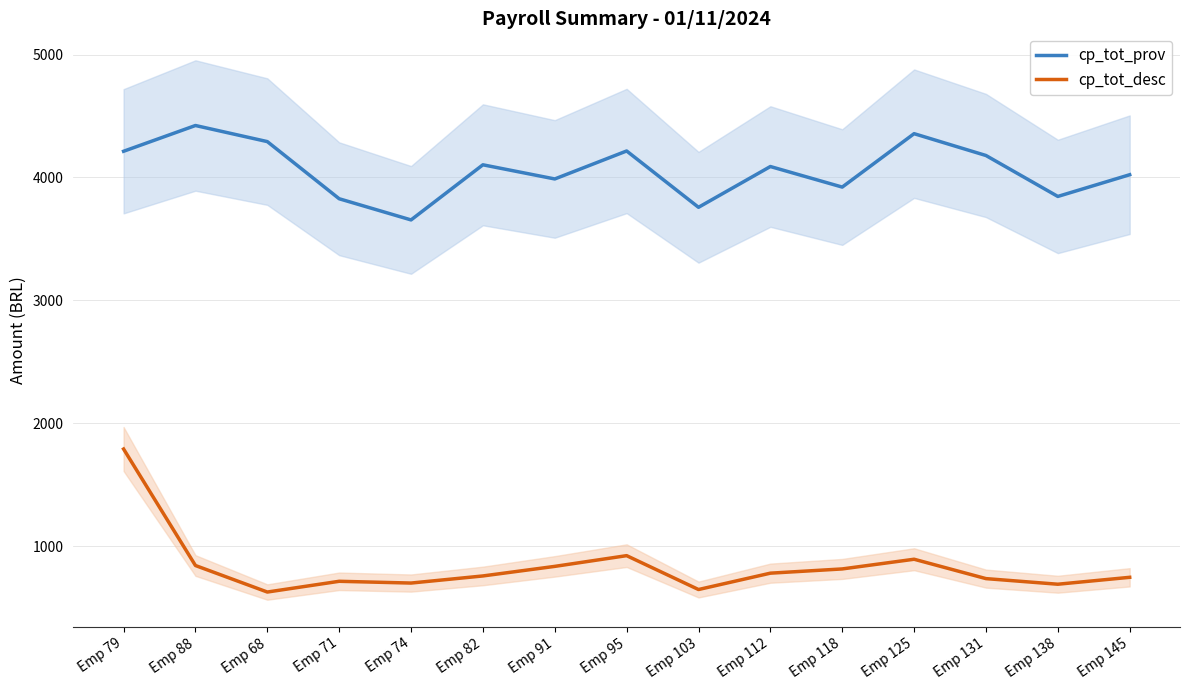

What is the greatest value displayed?

4422.6